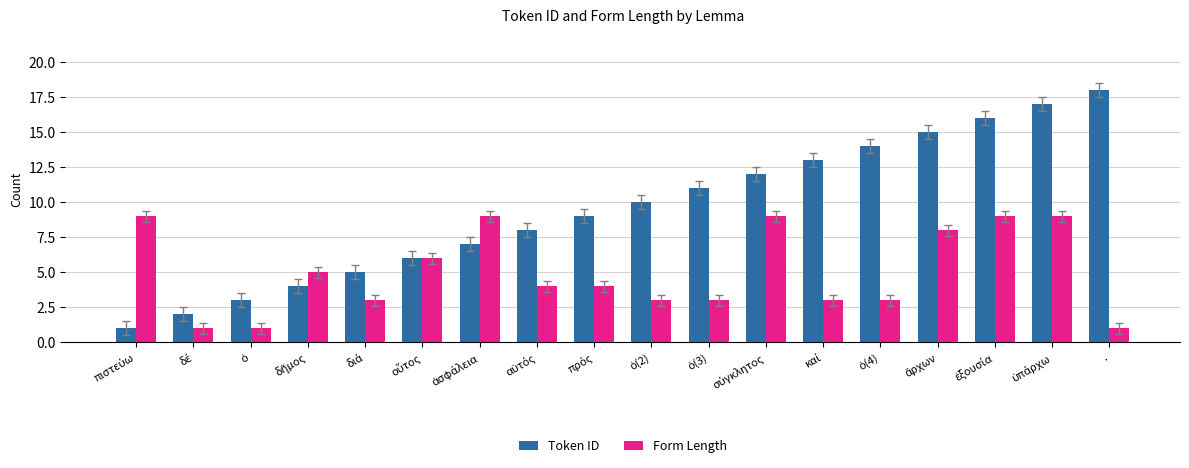

Which series has the largest range (max minus min)?

Token ID